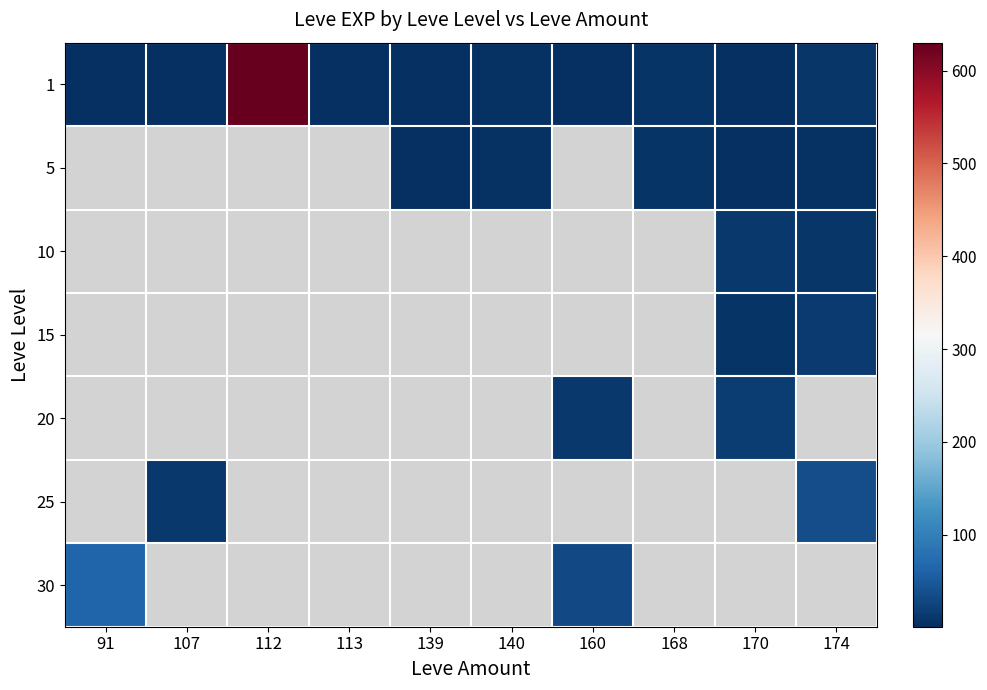

Is the value of 30 at 112 greater than the value of 1 at 113?

No